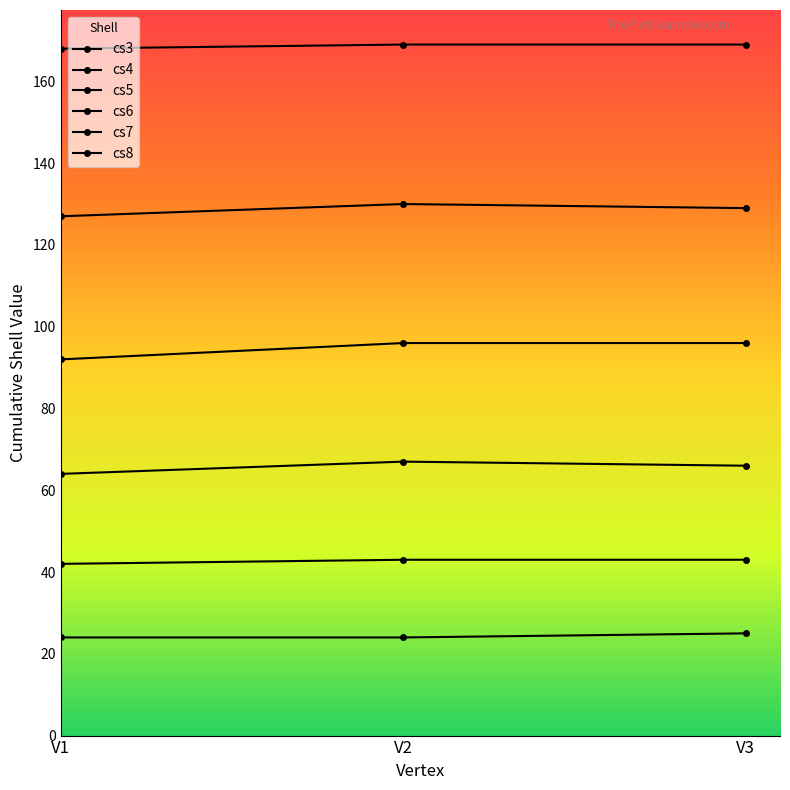

Which category has the highest value across all series?

V2